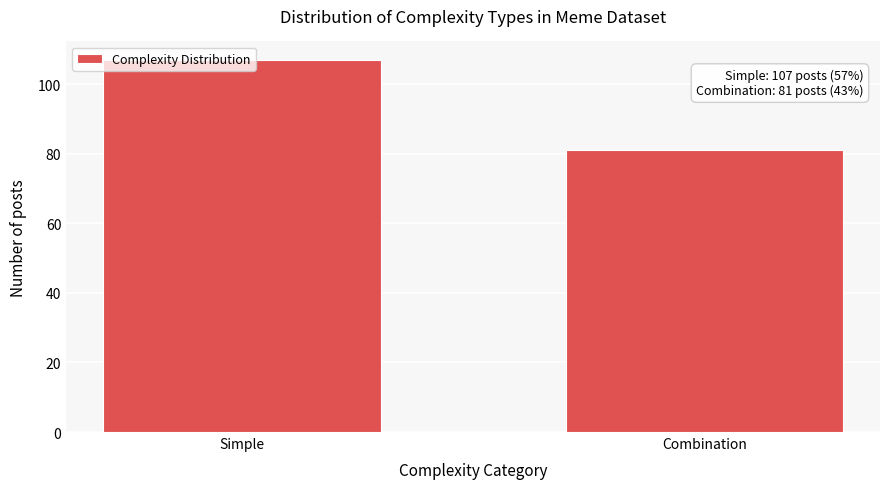

What is the value of the 1st bar from the left?

107